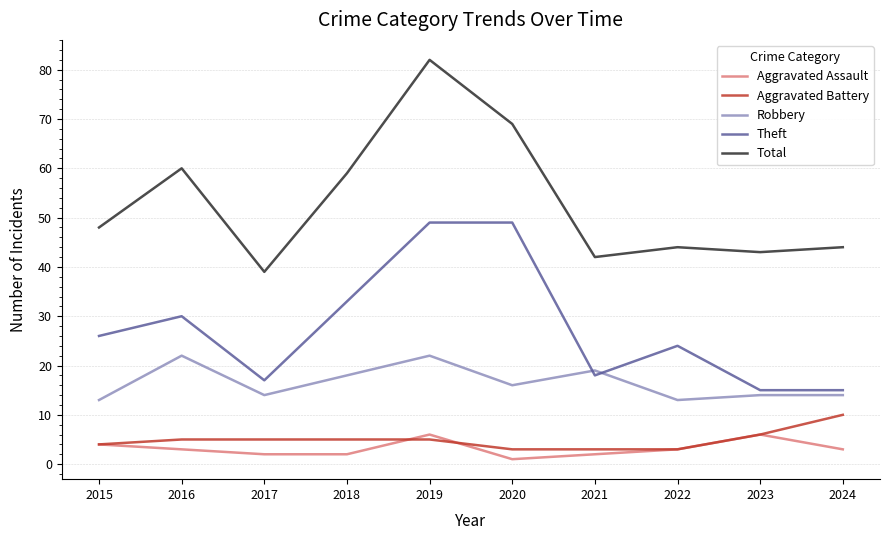

What is the total value across all series at 2015?

95